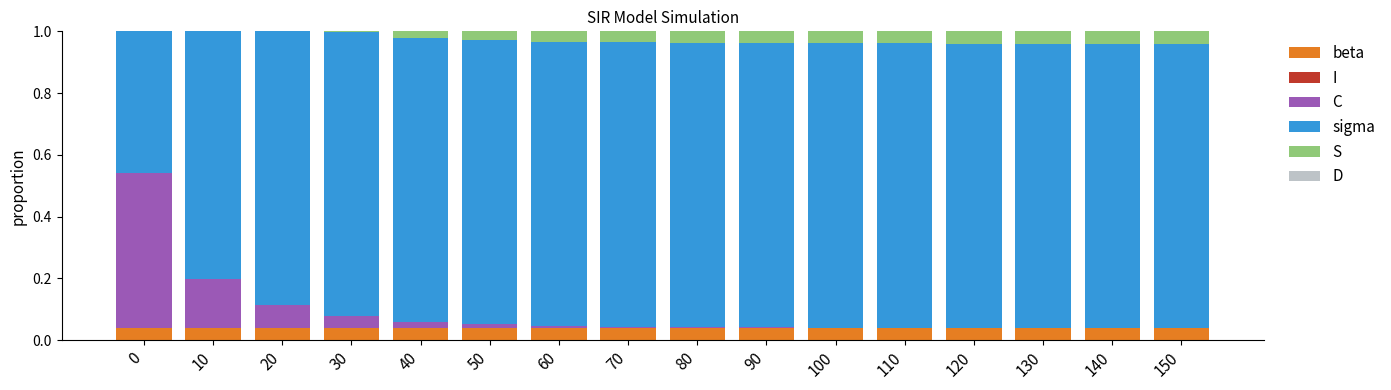

The value of C at 40 is 0.0. True or false?

False